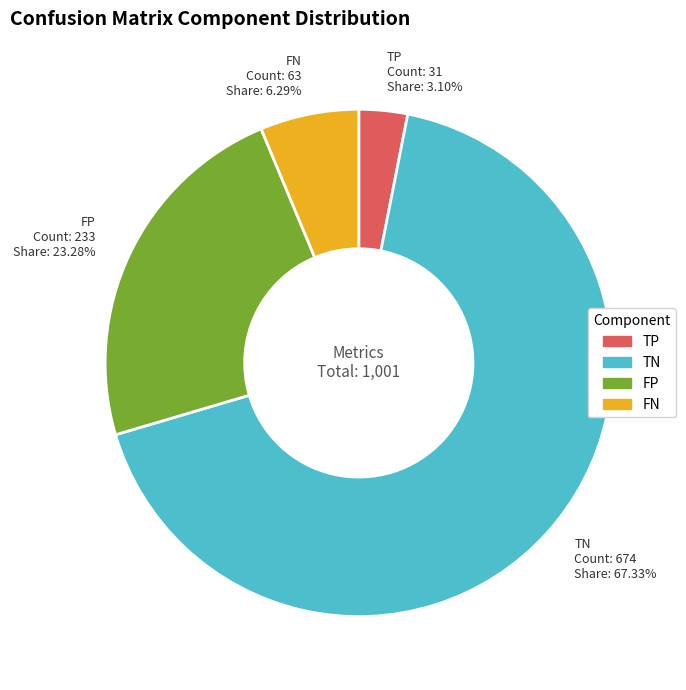

Which category has the smallest portion of the pie?

TP